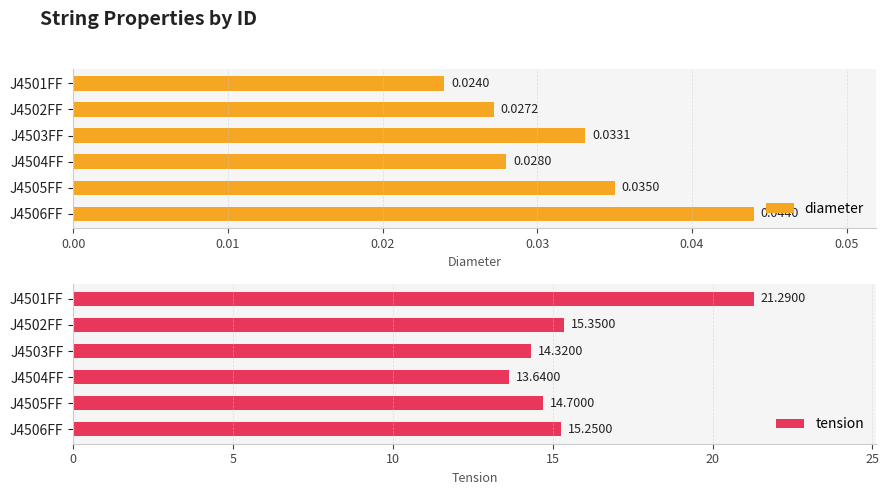

List the series in order of their overall mean, highest first.

tension, diameter